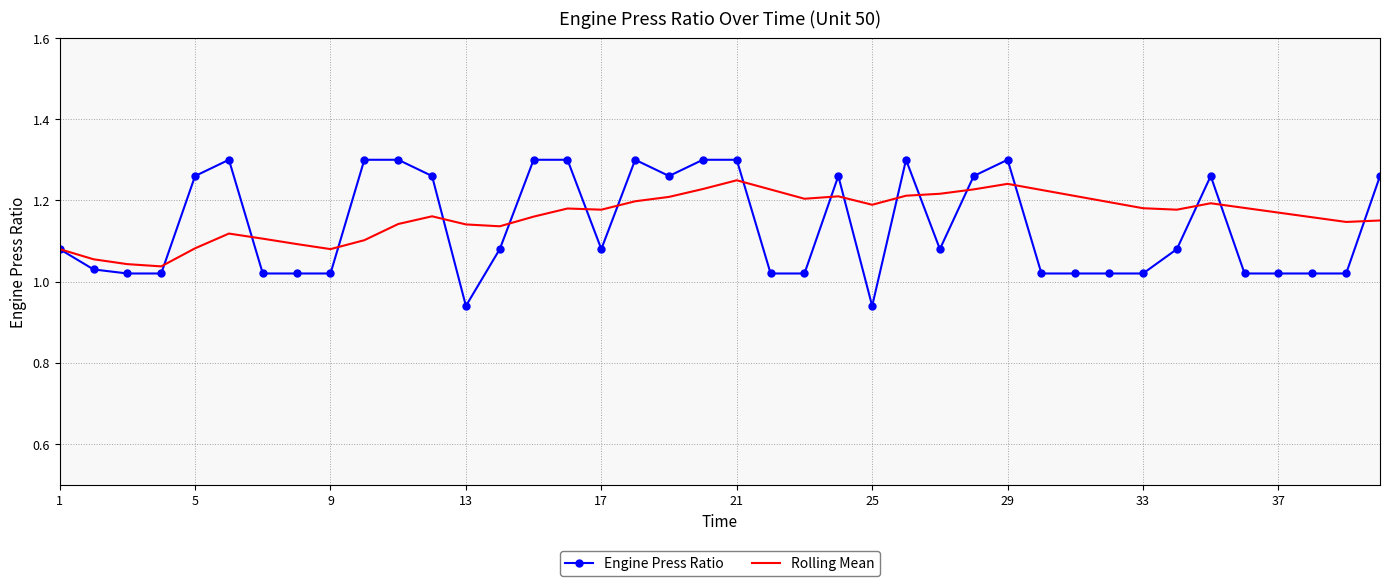

Which series has the largest range (max minus min)?

Engine Press Ratio